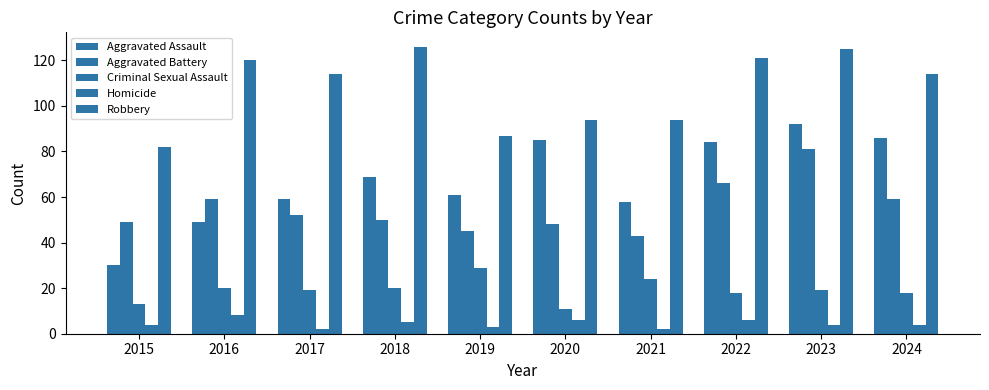

Count the number of categories in the chart.

10